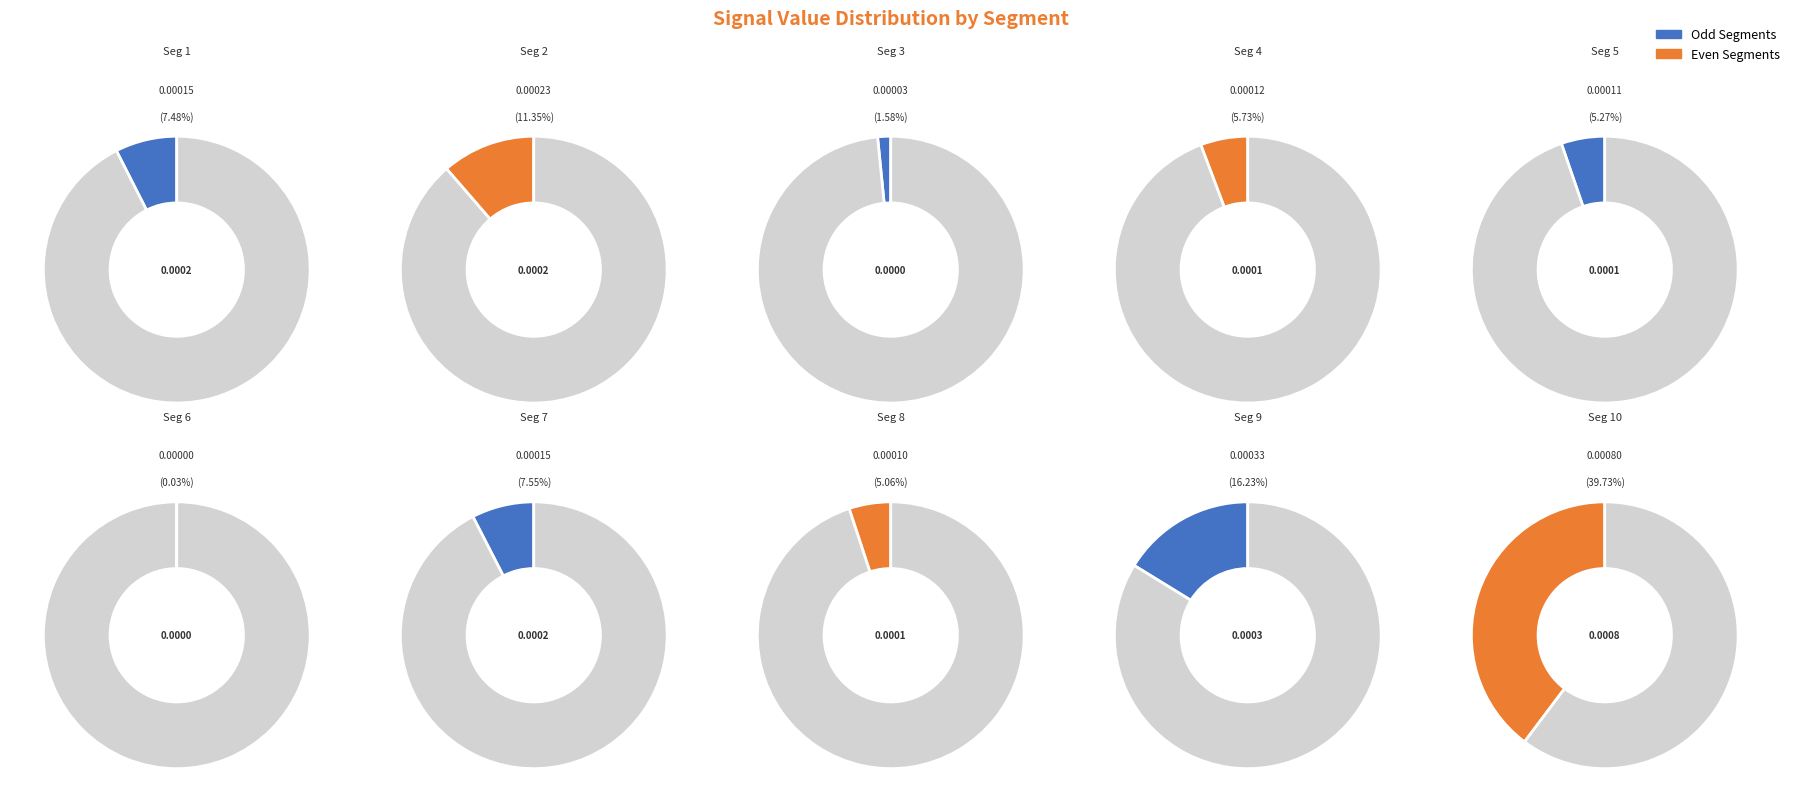

Which slice is the smallest?

signal segment 6